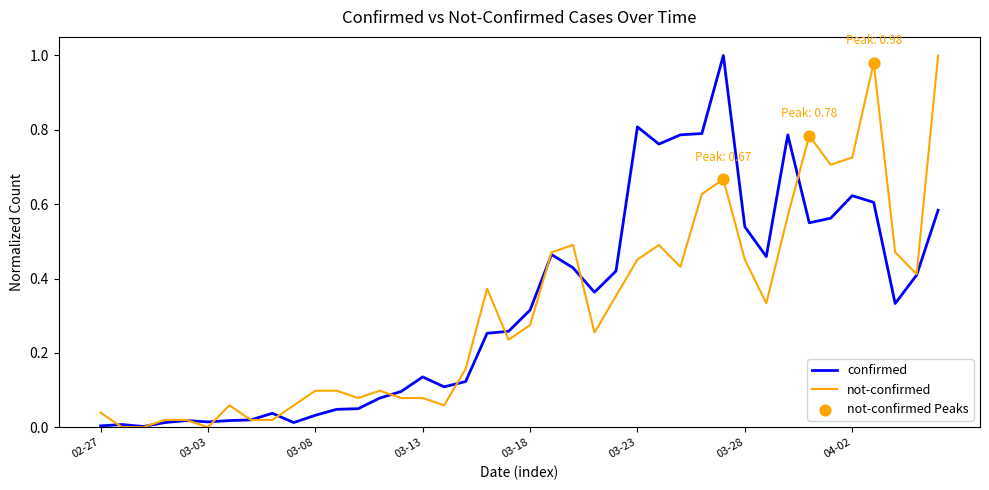

Does the chart have visible grid lines?

No